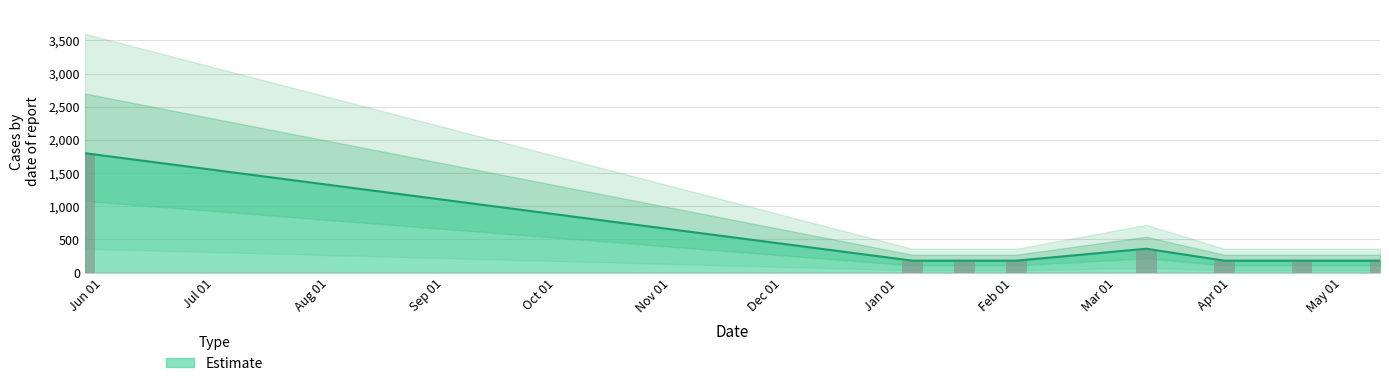

Does the chart contain stacked bars?

No